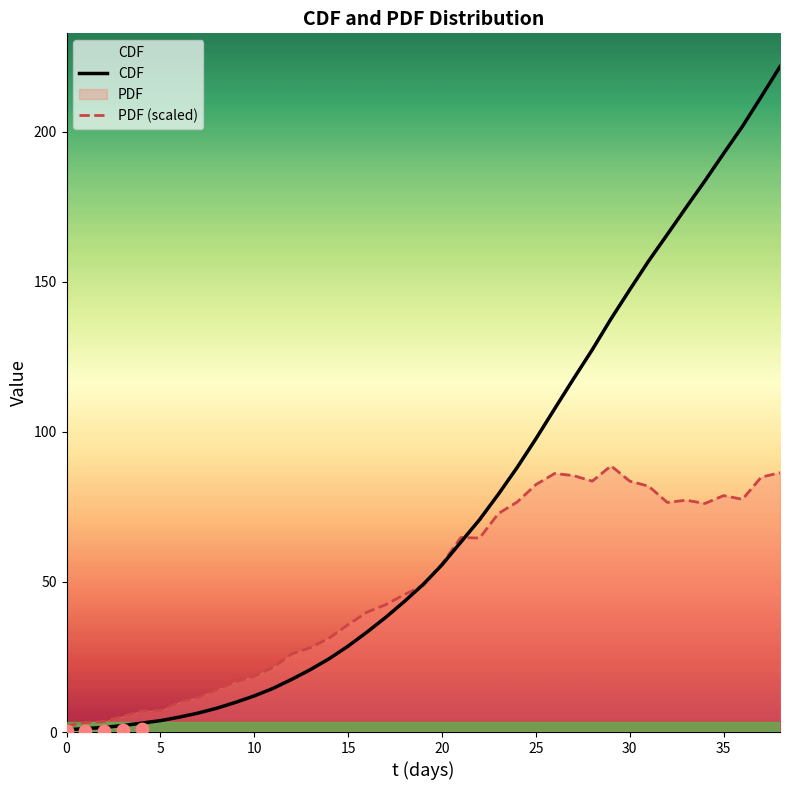

Which series contains the highest Y value?

CDF